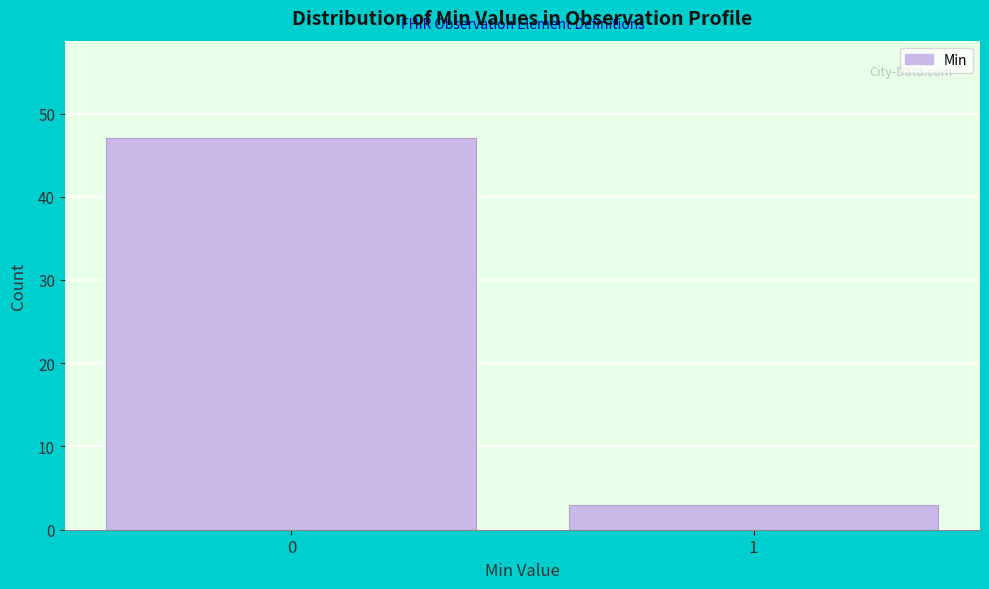

Reading left to right, list all the values displayed in this chart.

47	3